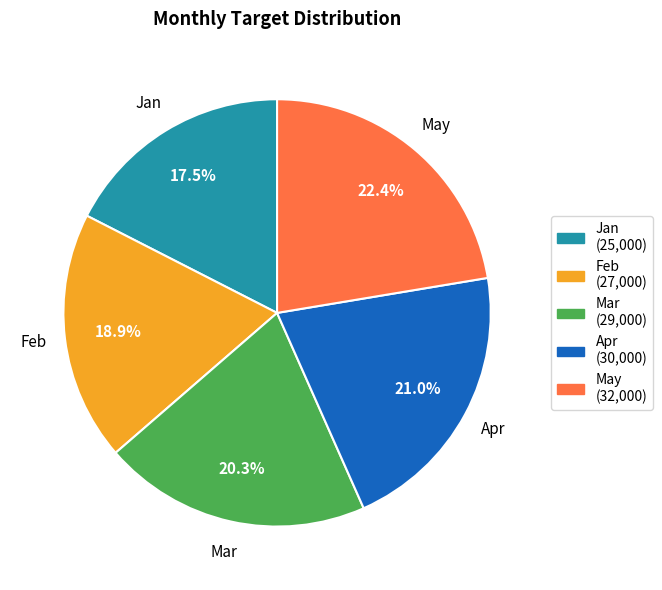

Which category has the biggest portion of the pie?

May